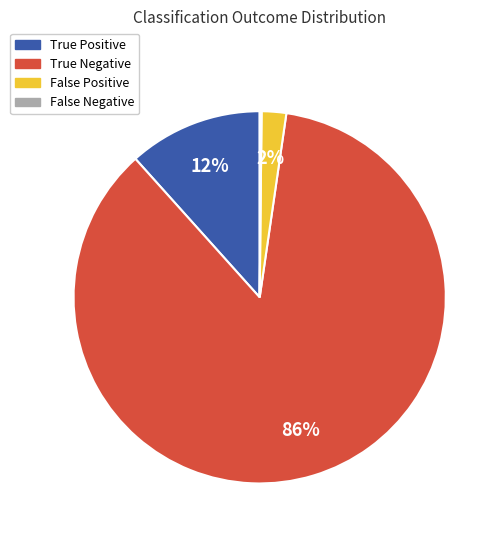

To the nearest percent, what is the difference between the largest and smallest slice percentages?

86%